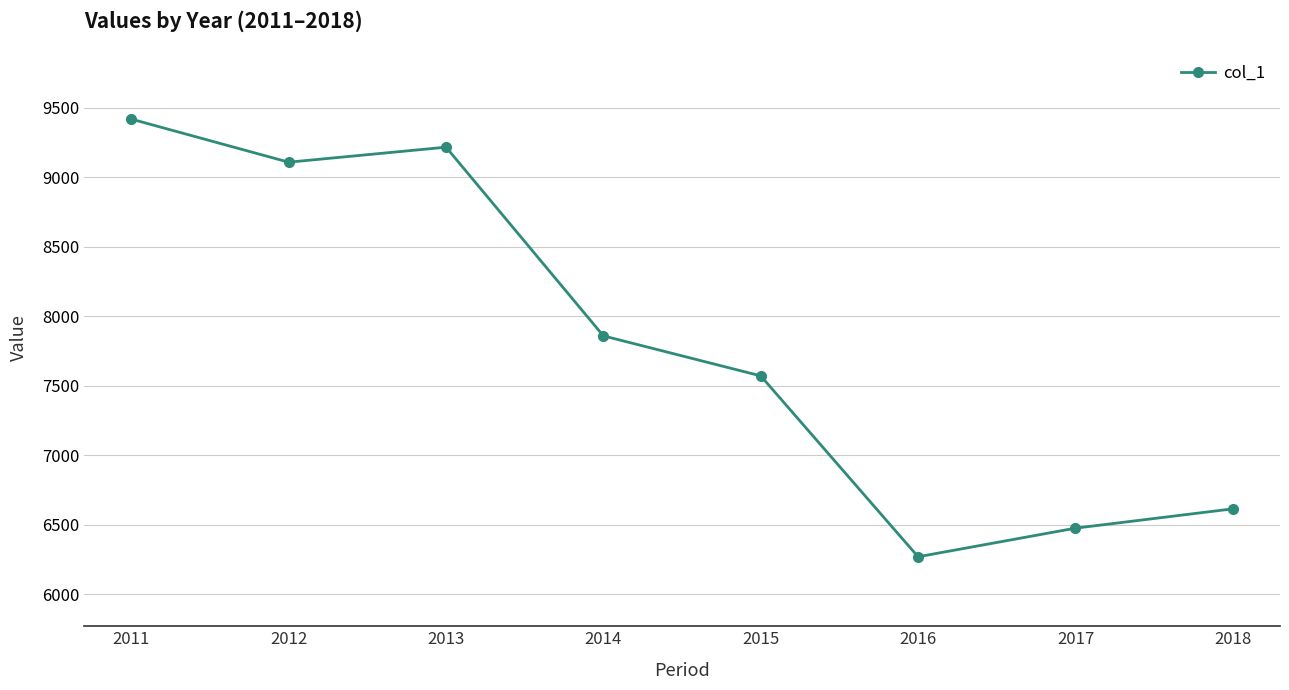

Rank the categories by value from highest to lowest.

2011, 2013, 2012, 2014, 2015, 2018, 2017, 2016